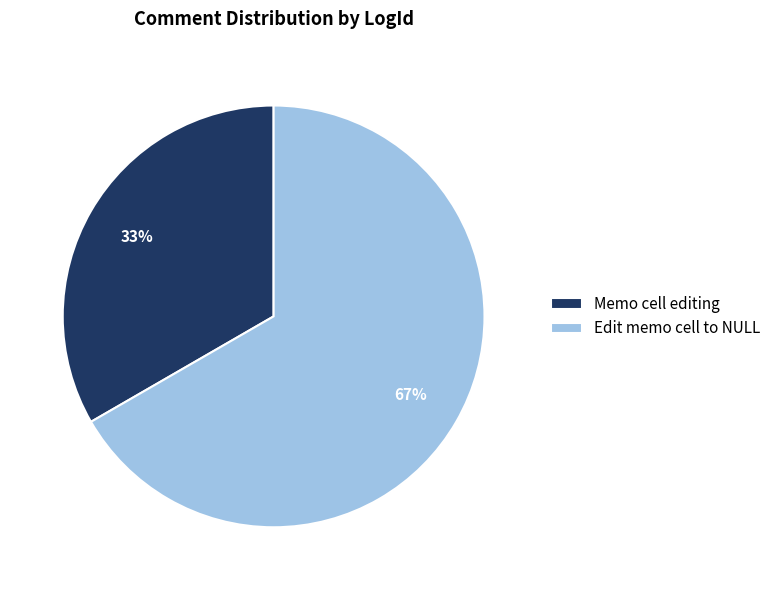

Count the number of slices in the pie.

2